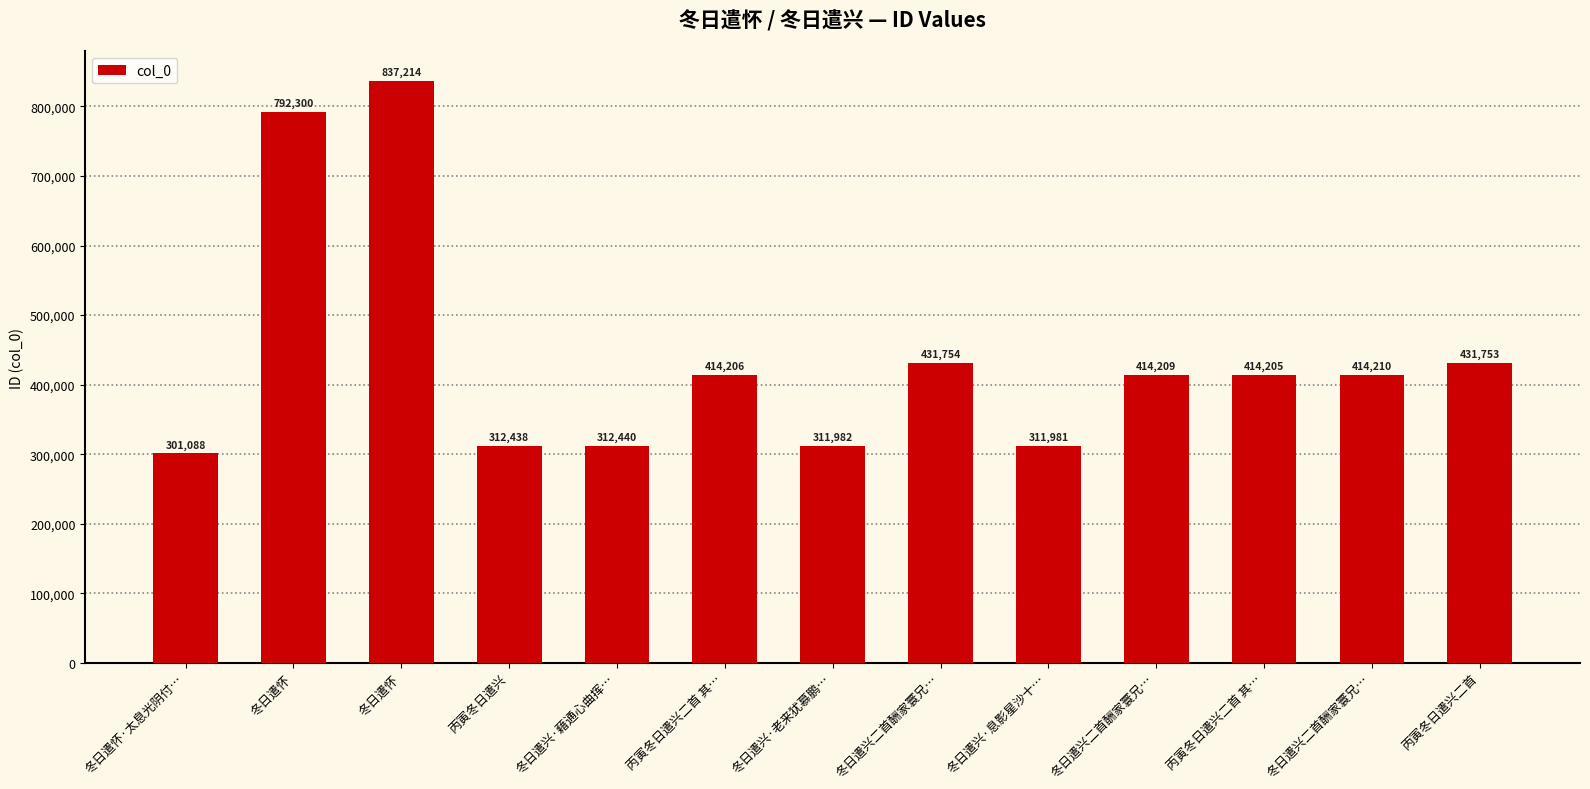

What is the ratio of the value at 冬日遣兴二首酬家寰兄… to the value at 冬日遣怀·太息光阴付…?

1.4